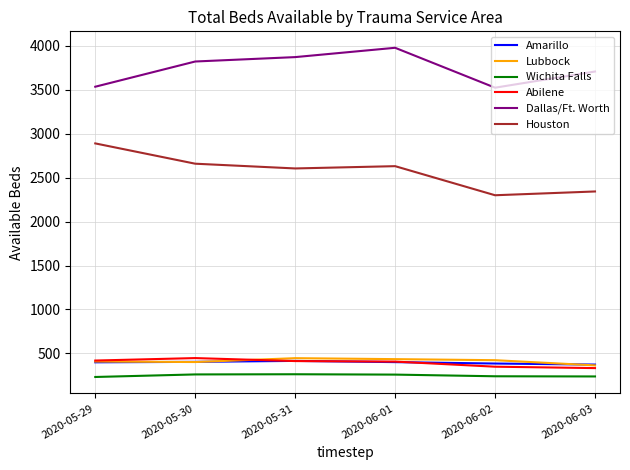

What is the total value across all series at 2020-06-01?

8111